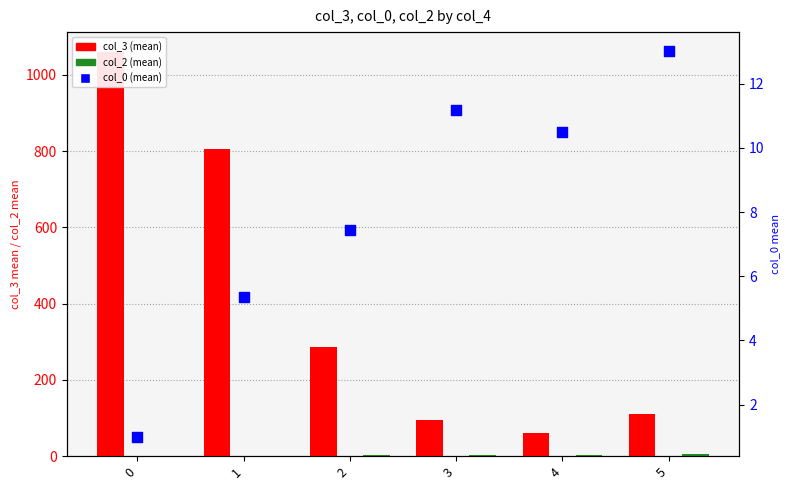

Which series contains the highest Y value?

col_3 (mean)